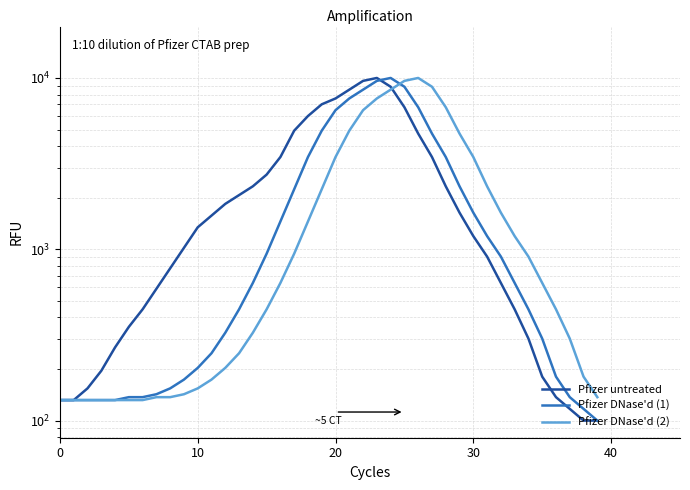

True or false: Pfizer untreated has a value of 446.2 at 33.

True